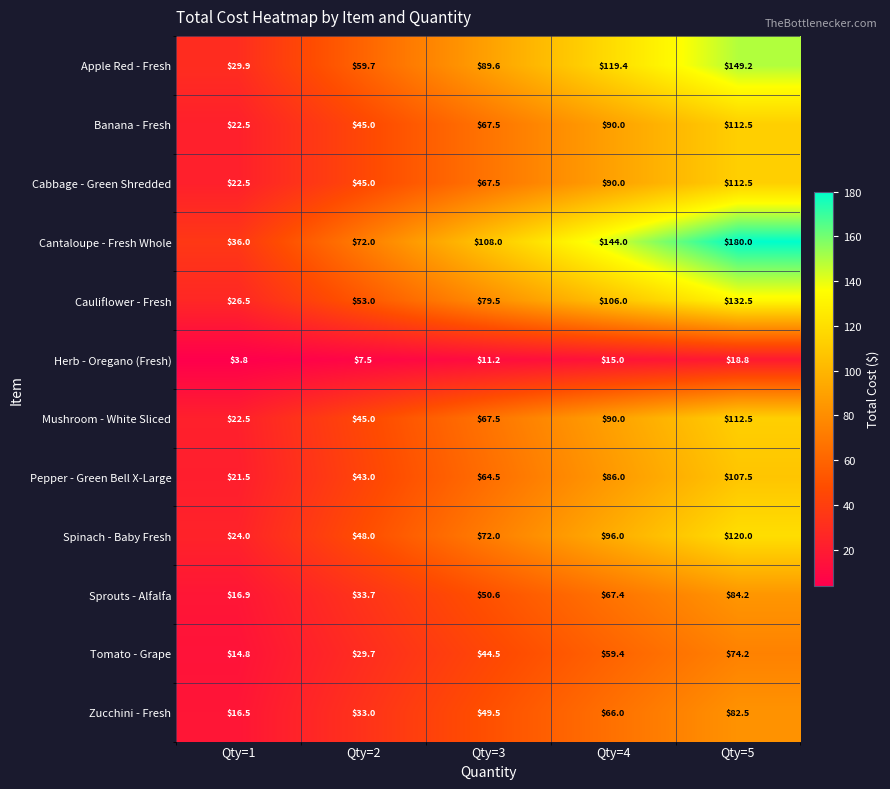

List the labels in order of Cauliflower - Fresh value, largest first.

Qty=5, Qty=4, Qty=3, Qty=2, Qty=1